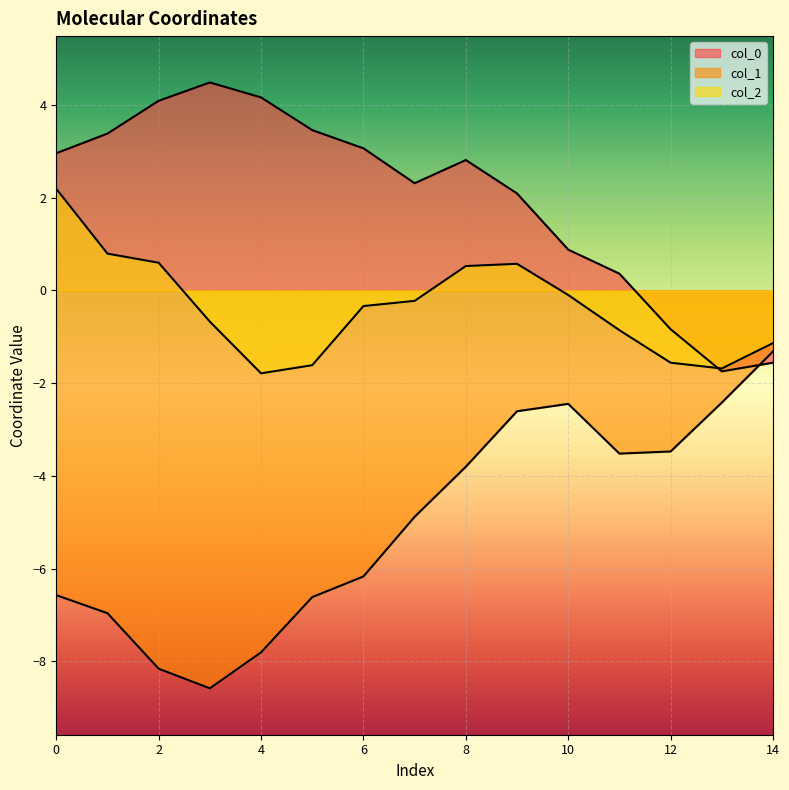

What is the sum of the col_1 values at 8 and 0?

-10.4